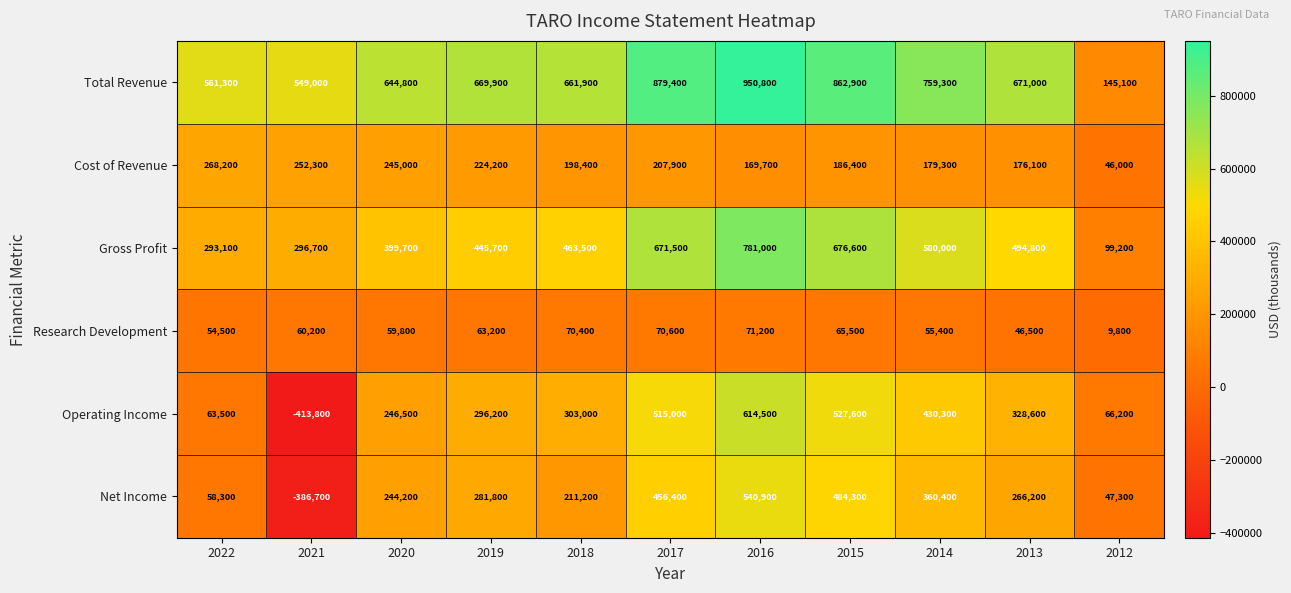

What is the smallest value displayed?

-413800